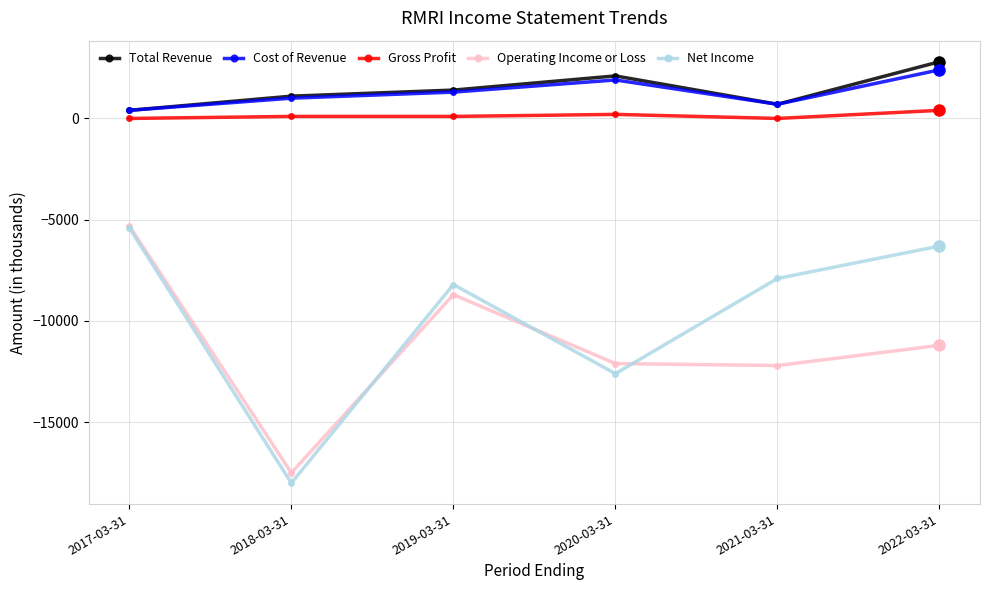

At which category does Net Income reach its first local valley?

2018-03-31